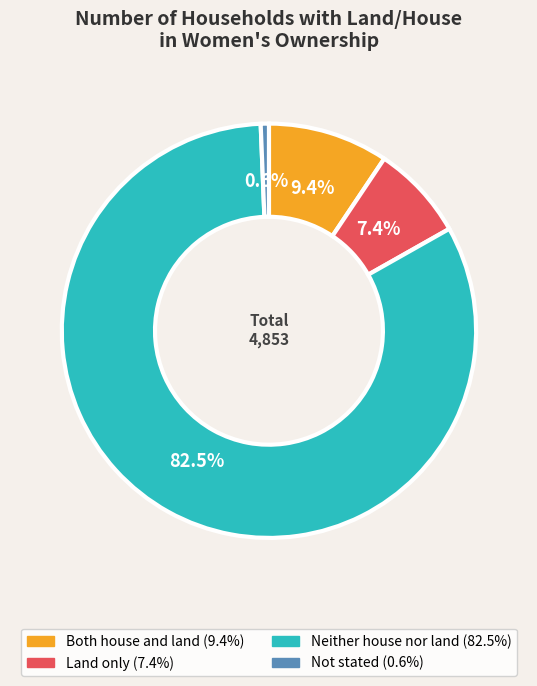

Rank the categories by value from highest to lowest.

Neither house nor land, Both house and land, Land only, Not stated